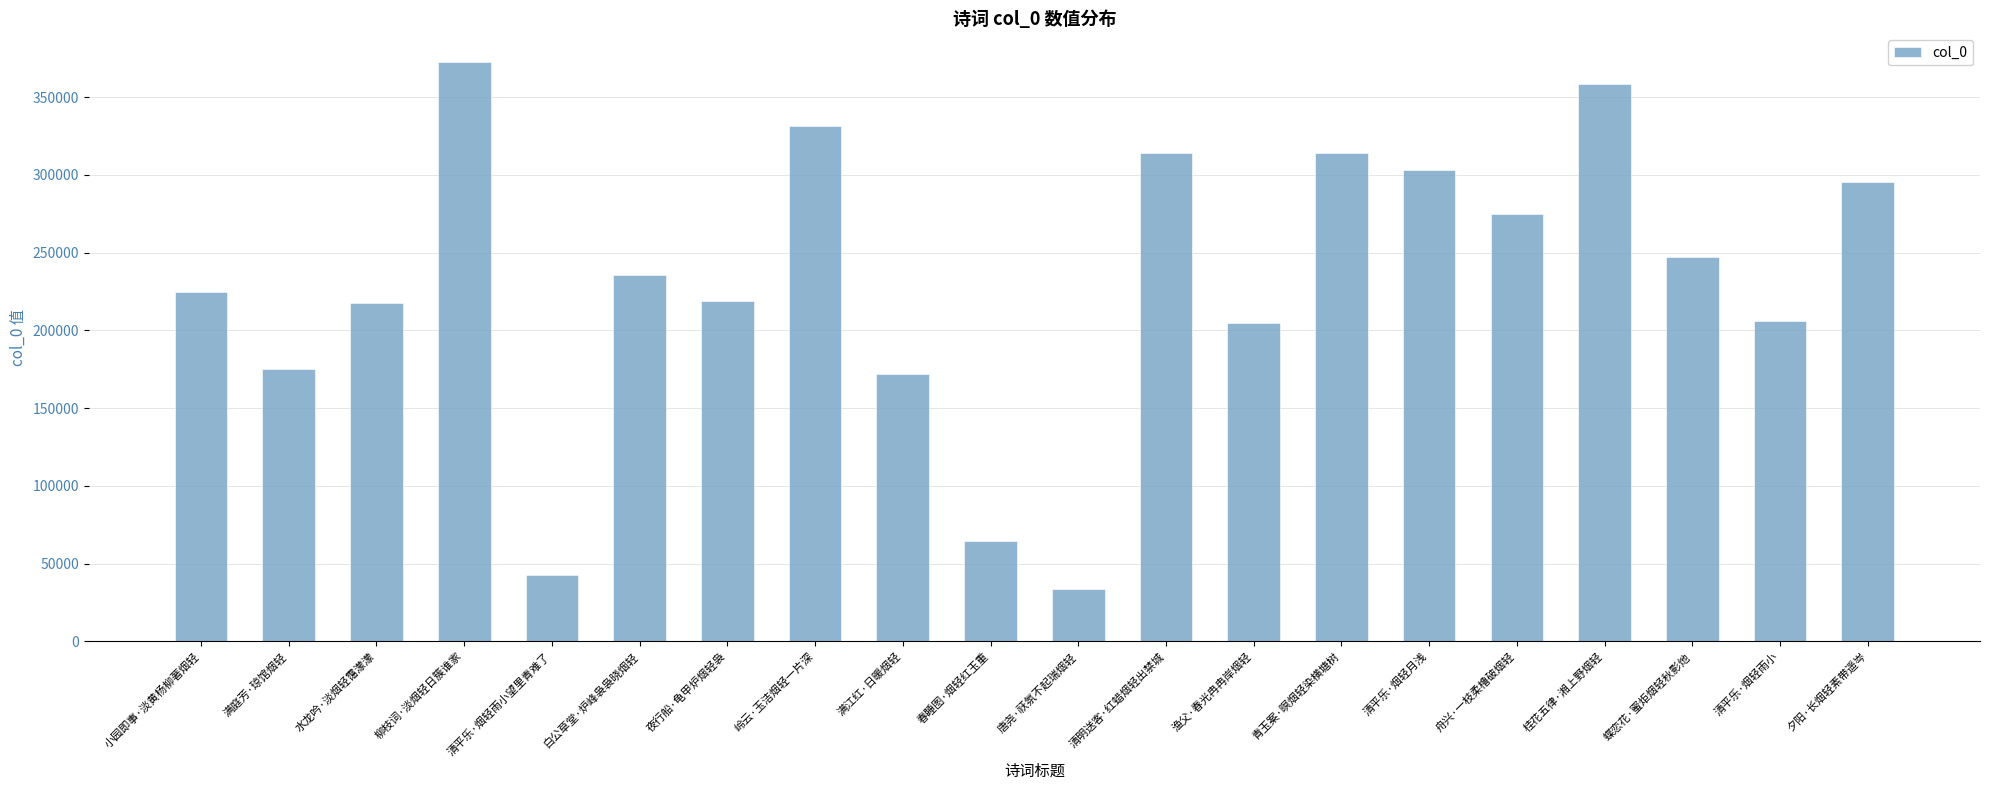

Is it true that the value at 清平乐·烟轻雨小 is 361598?

False